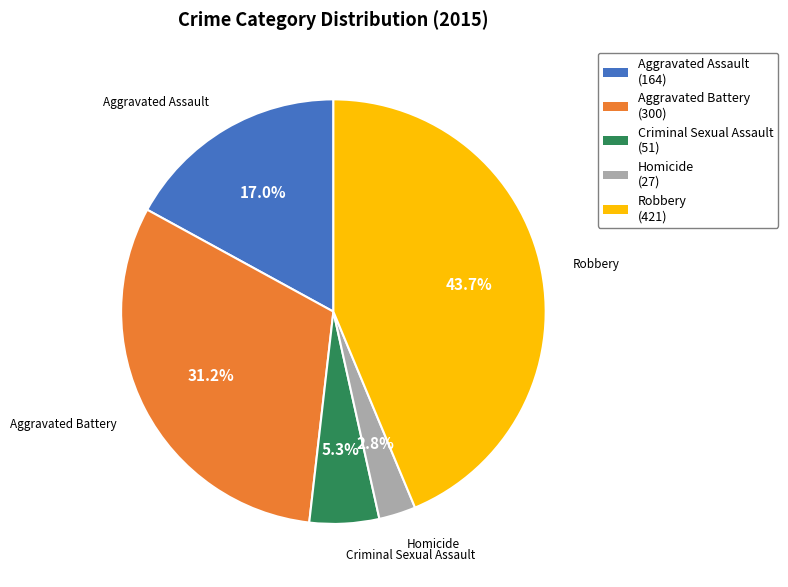

What percentage is NOT represented by Aggravated Battery?

68.8%